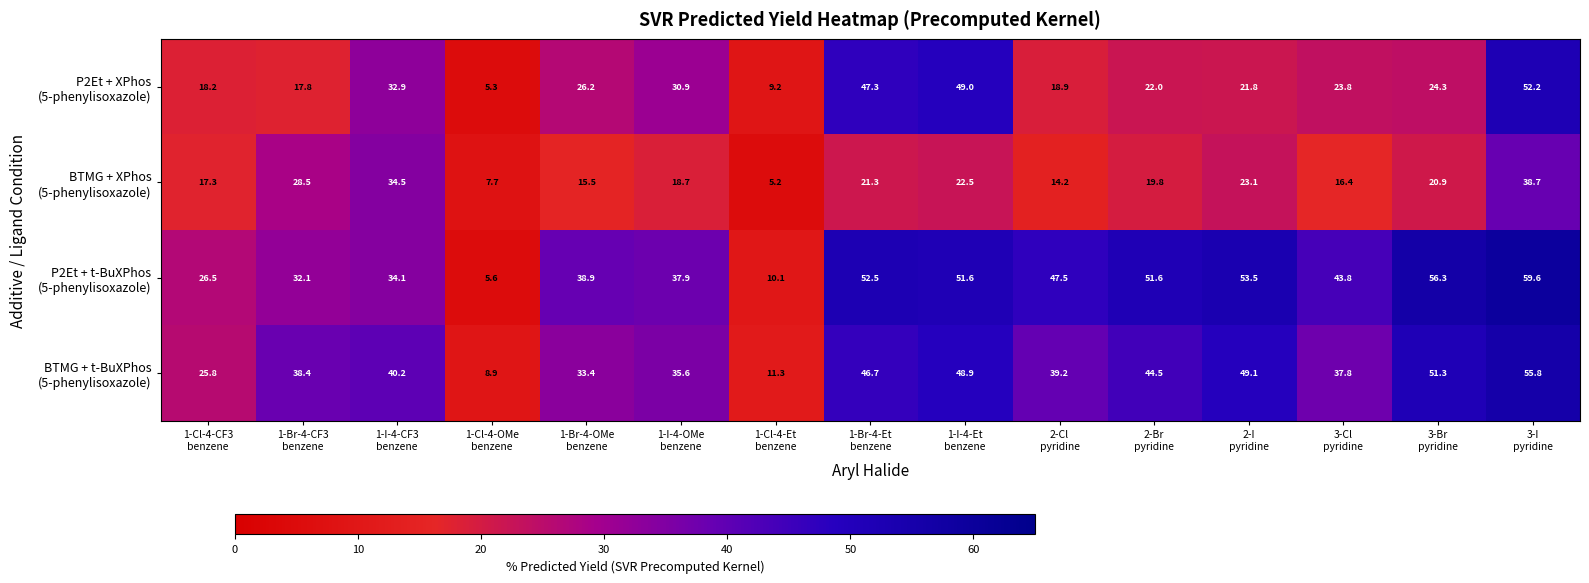

What is the spread (max minus min) of values at 2-I
pyridine?

31.7